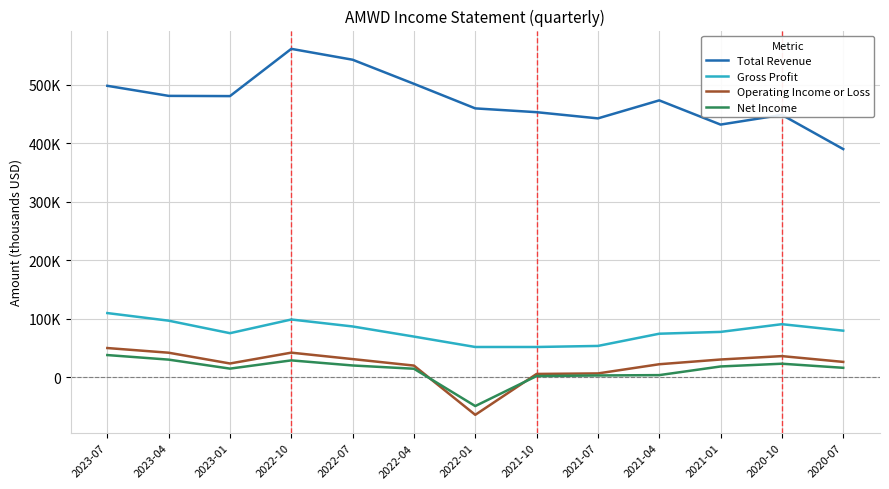

Does the chart display data point markers on the line(s)?

No